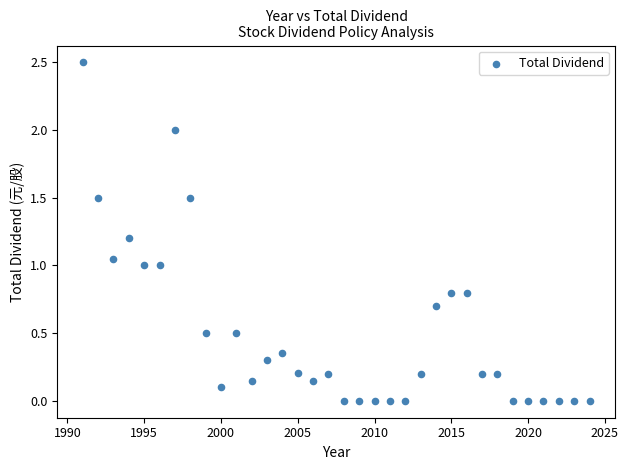

What is the range of Y values (max minus min)?

2.5